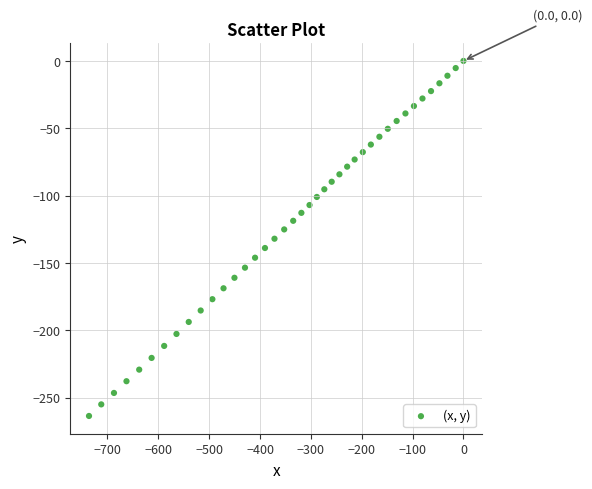

What is the range of X values (max minus min)?

736.3